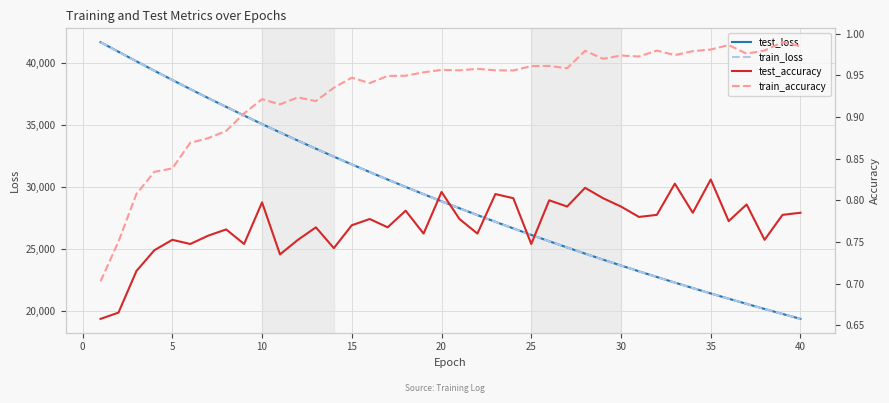

What is the lowest value of the test_loss series?

19398.6